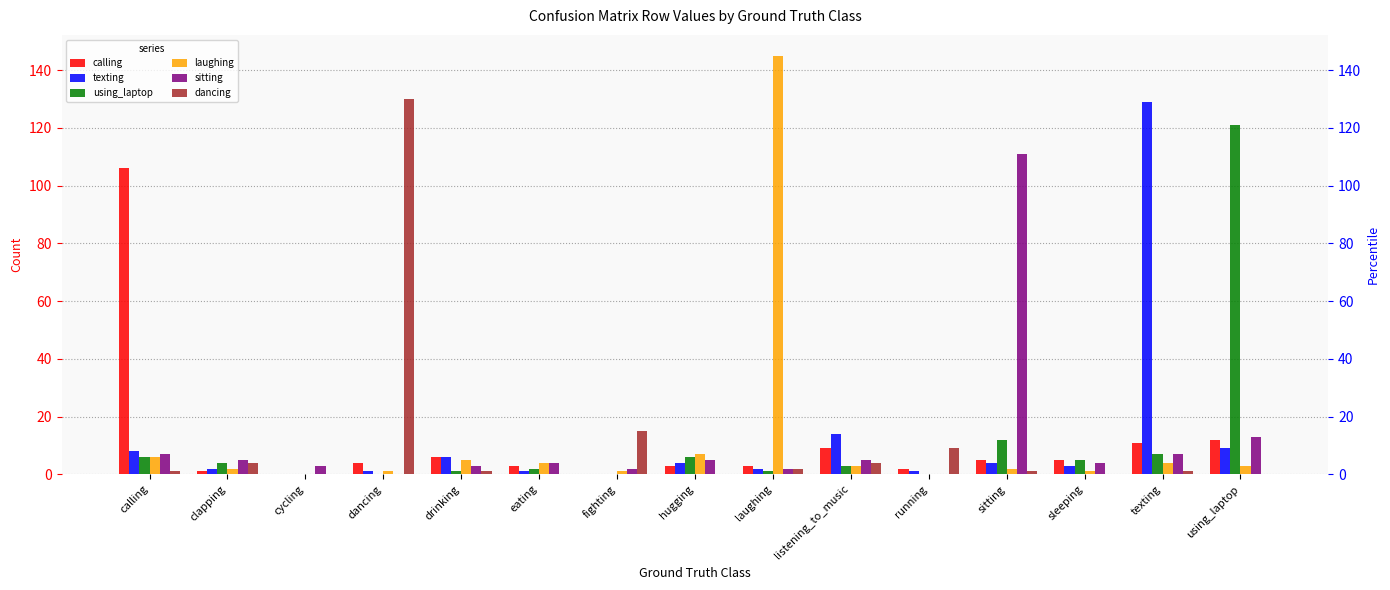

Reading right to left, list all the values displayed in this chart.

calling: using_laptop=12	texting=11	sleeping=5	sitting=5	running=2	listening_to_music=9	laughing=3	hugging=3	fighting=0	eating=3	drinking=6	dancing=4	cycling=0	clapping=1	calling=106
texting: using_laptop=9	texting=129	sleeping=3	sitting=4	running=1	listening_to_music=14	laughing=2	hugging=4	fighting=0	eating=1	drinking=6	dancing=1	cycling=0	clapping=2	calling=8
using_laptop: using_laptop=121	texting=7	sleeping=5	sitting=12	running=0	listening_to_music=3	laughing=1	hugging=6	fighting=0	eating=2	drinking=1	dancing=0	cycling=0	clapping=4	calling=6
laughing: using_laptop=3	texting=4	sleeping=1	sitting=2	running=0	listening_to_music=3	laughing=145	hugging=7	fighting=1	eating=4	drinking=5	dancing=1	cycling=0	clapping=2	calling=6
sitting: using_laptop=13	texting=7	sleeping=4	sitting=111	running=0	listening_to_music=5	laughing=2	hugging=5	fighting=2	eating=4	drinking=3	dancing=0	cycling=3	clapping=5	calling=7
dancing: using_laptop=0	texting=1	sleeping=0	sitting=1	running=9	listening_to_music=4	laughing=2	hugging=0	fighting=15	eating=0	drinking=1	dancing=130	cycling=0	clapping=4	calling=1